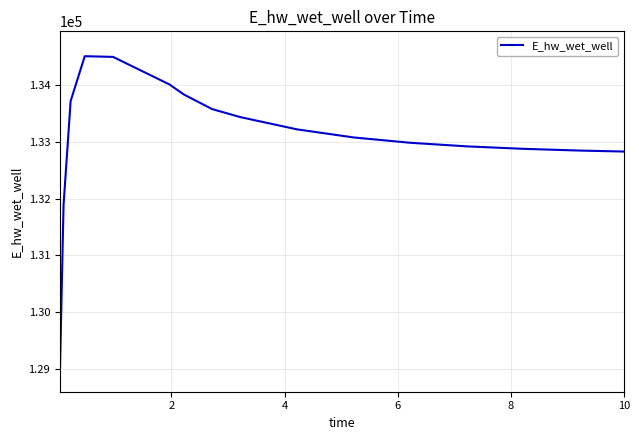

What is the difference between the maximum and minimum values?

5488.0